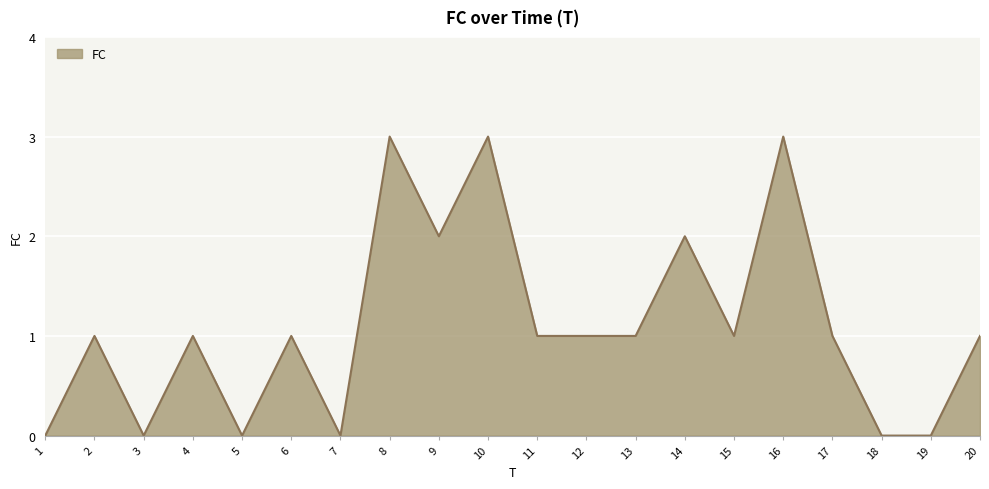

Reading left to right, transcribe all the data shown in this chart.

0	1	0	1	0	1	0	3	2	3	1	1	1	2	1	3	1	0	0	1